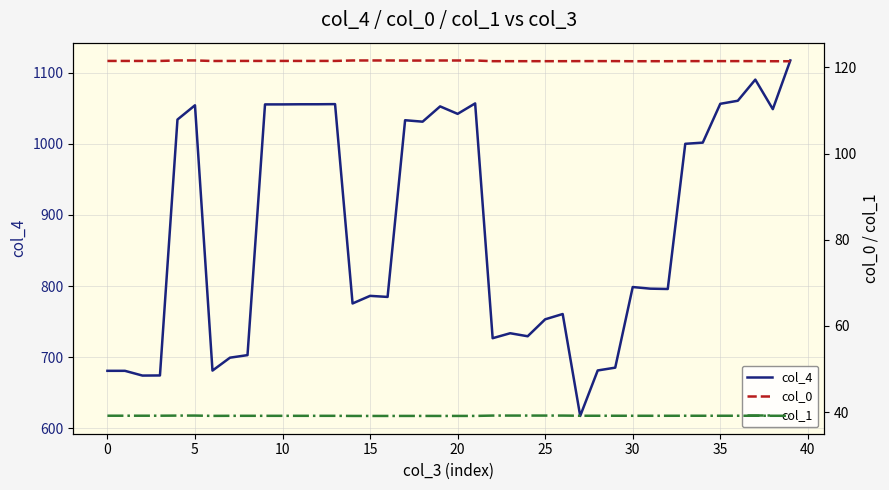

True or false: col_4 has more than 2 interior local peaks.

True